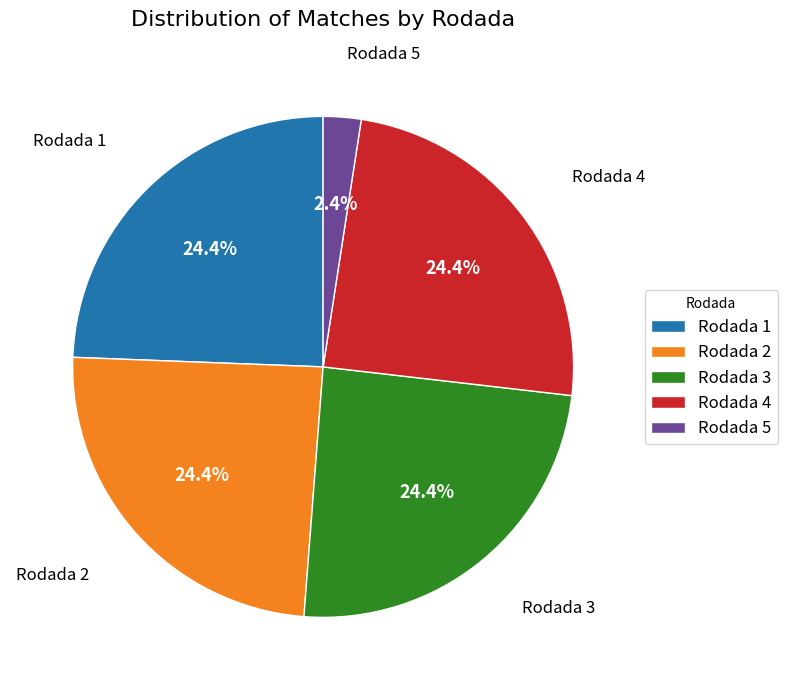

Combined, do Rodada 1 and Rodada 3 account for over 50%?

No